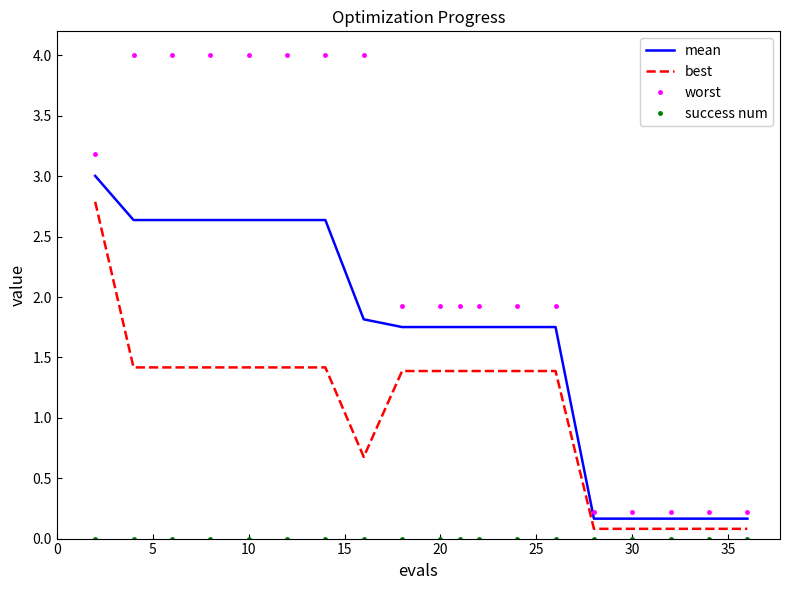

Which series has the widest spread of values?

worst